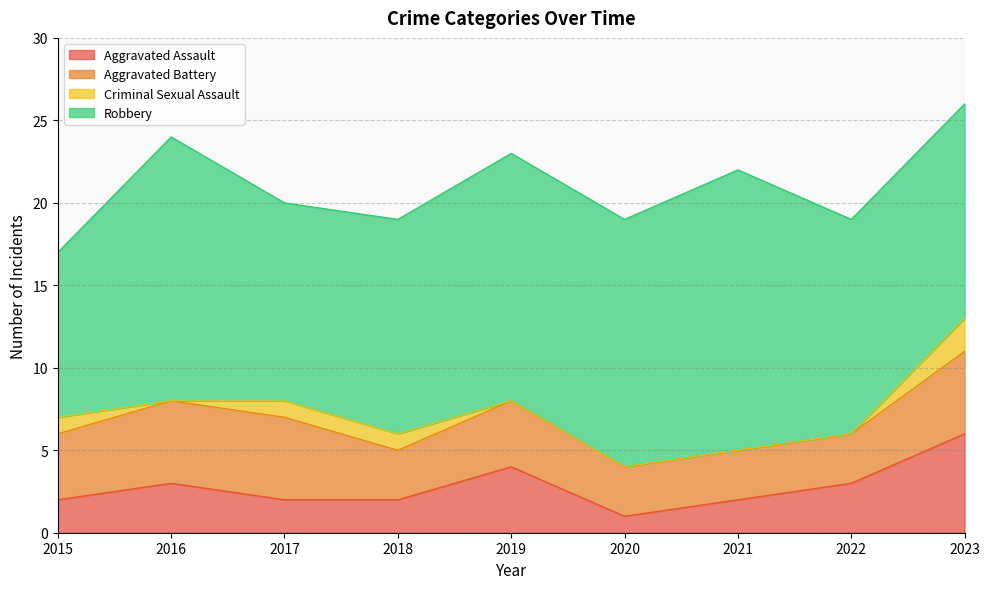

Does the chart display data point markers on the line(s)?

No